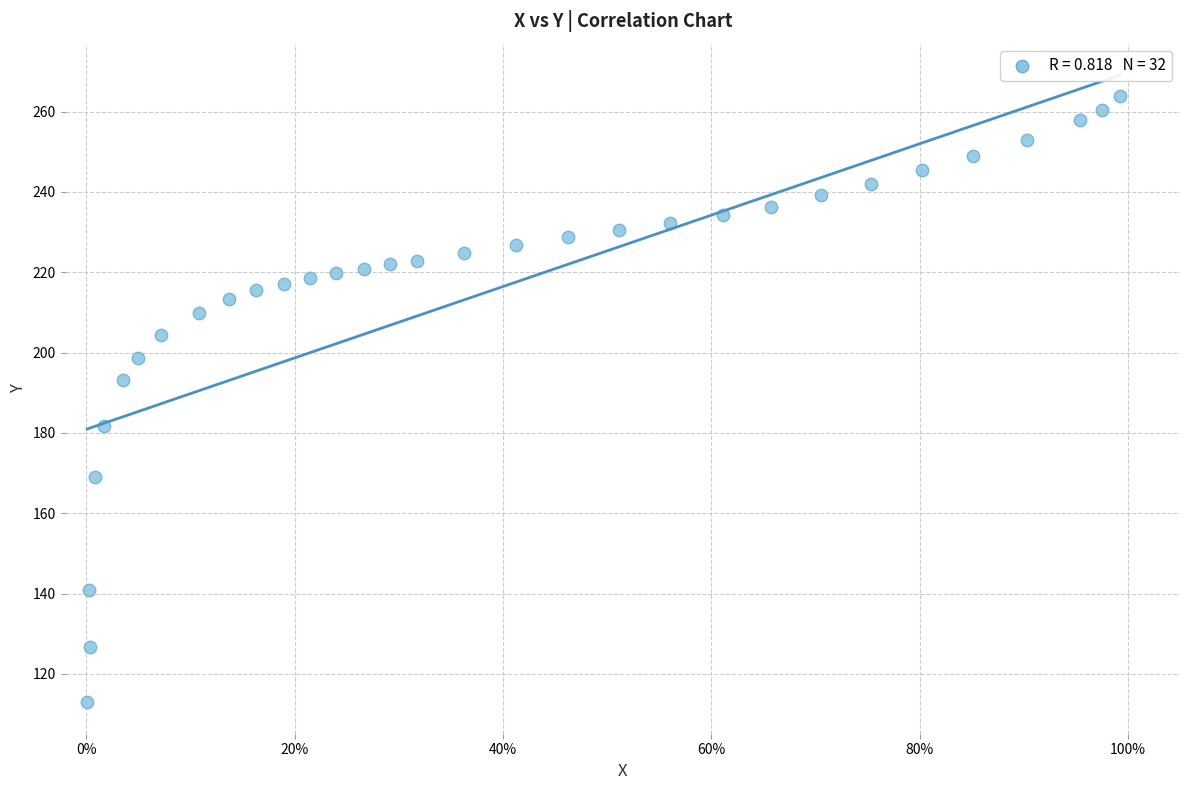

What is the range of X values (max minus min)?

1.0